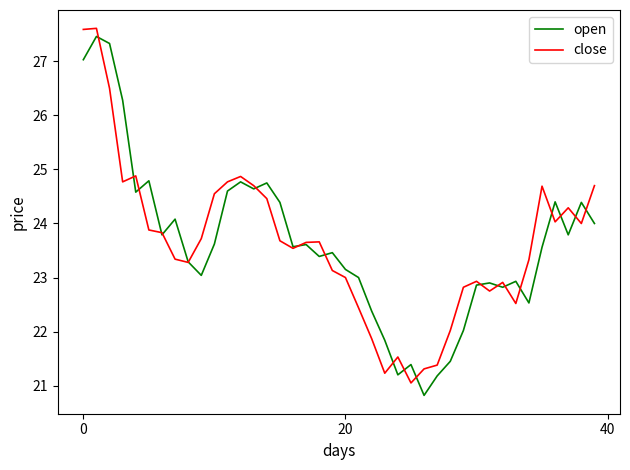

What is the lowest value of the open series?

20.8